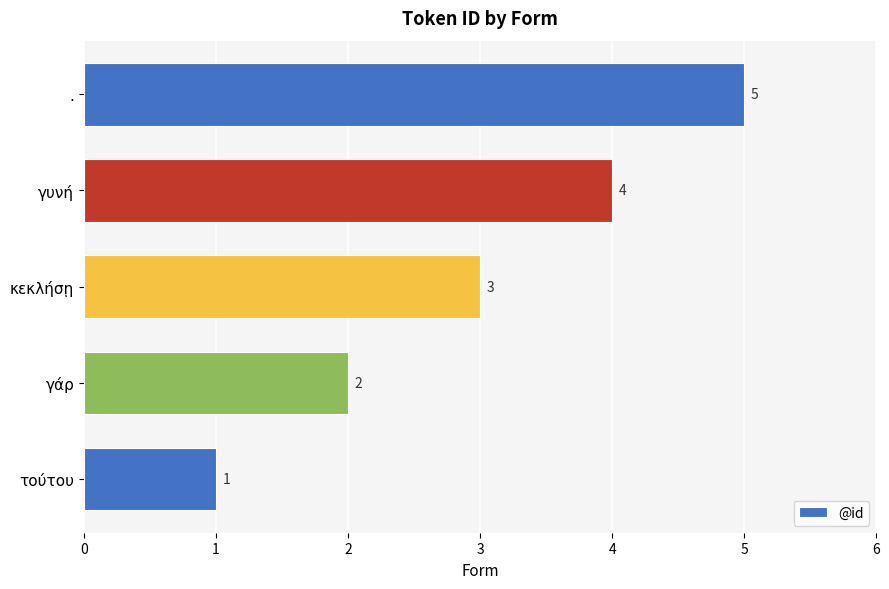

Which category has the highest value across all series?

.